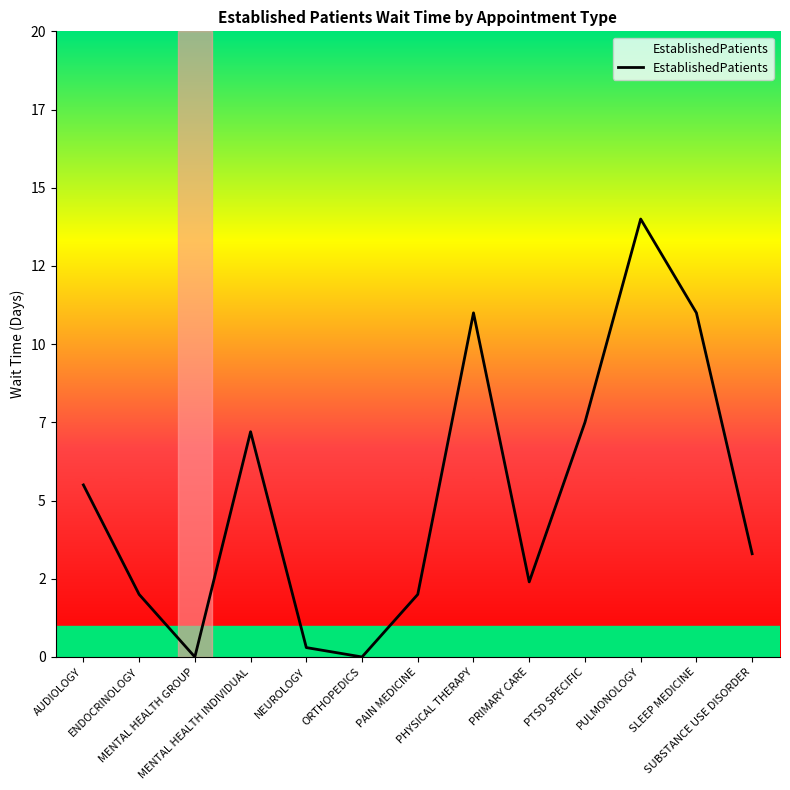

Is this an area chart (filled region under the line)?

Yes